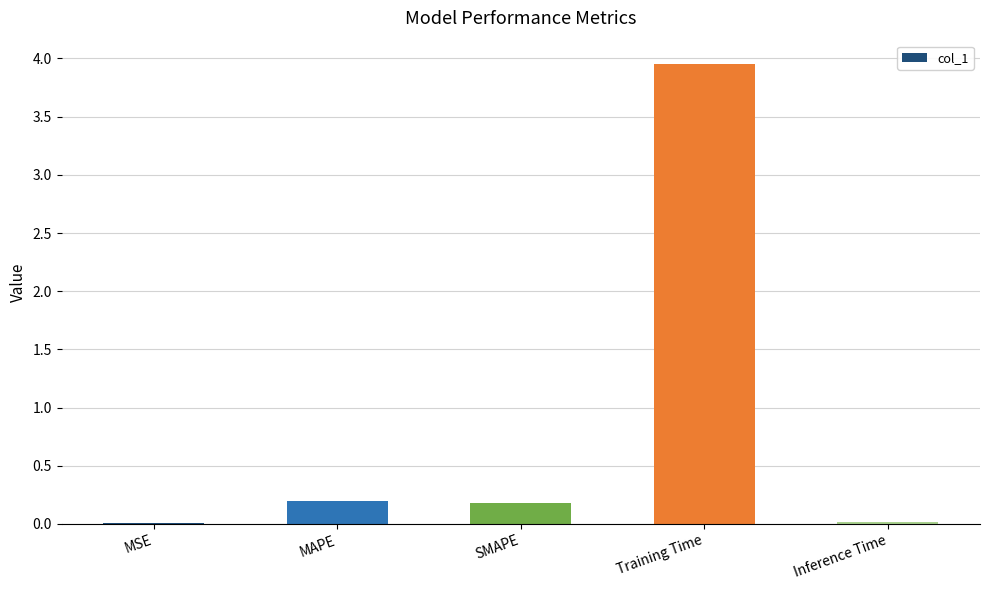

Between MSE and MAPE, which is larger?

MAPE